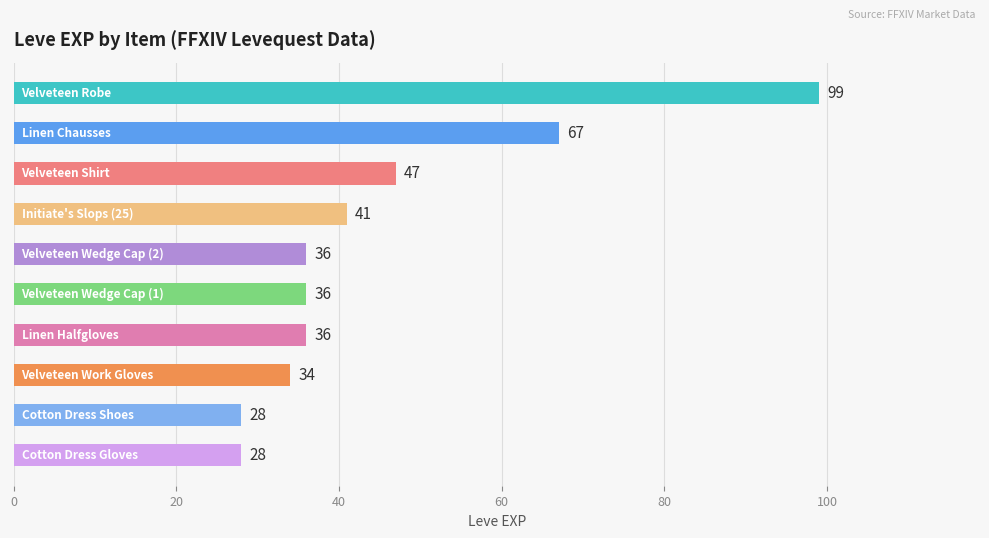

What is the greatest value displayed?

99